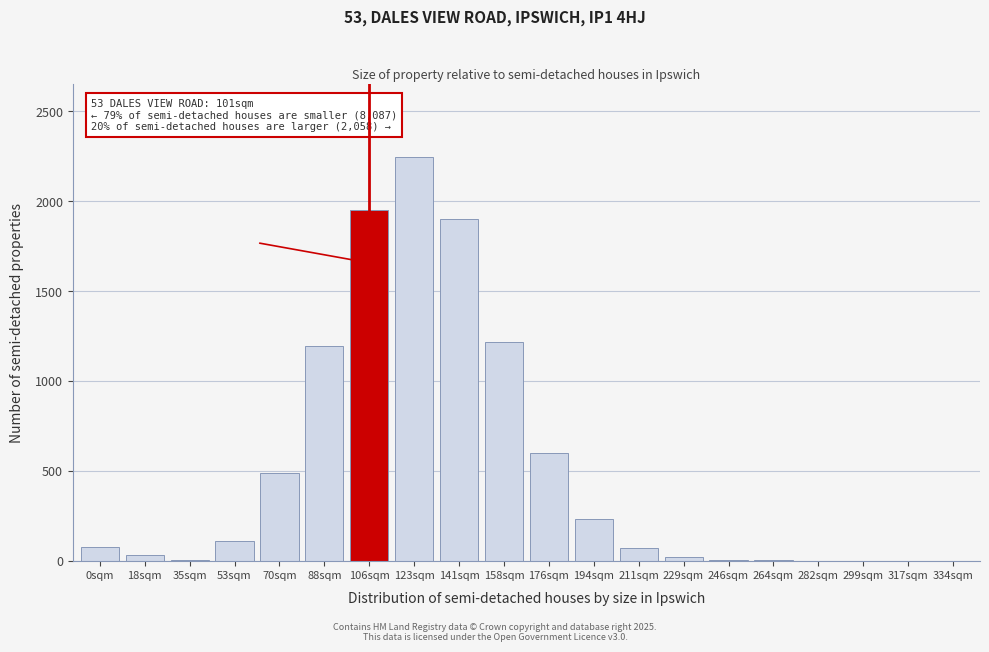

What is the approximate value at 141sqm?

1903